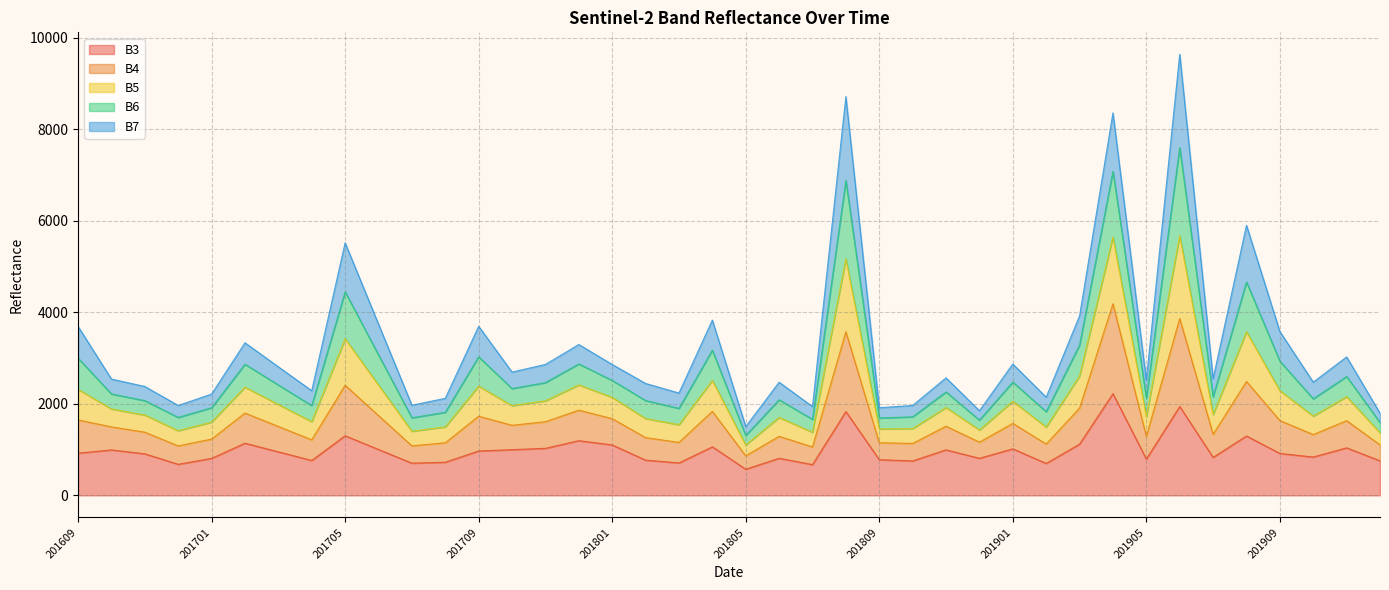

At which category does the chart reach its peak across all series?

201906